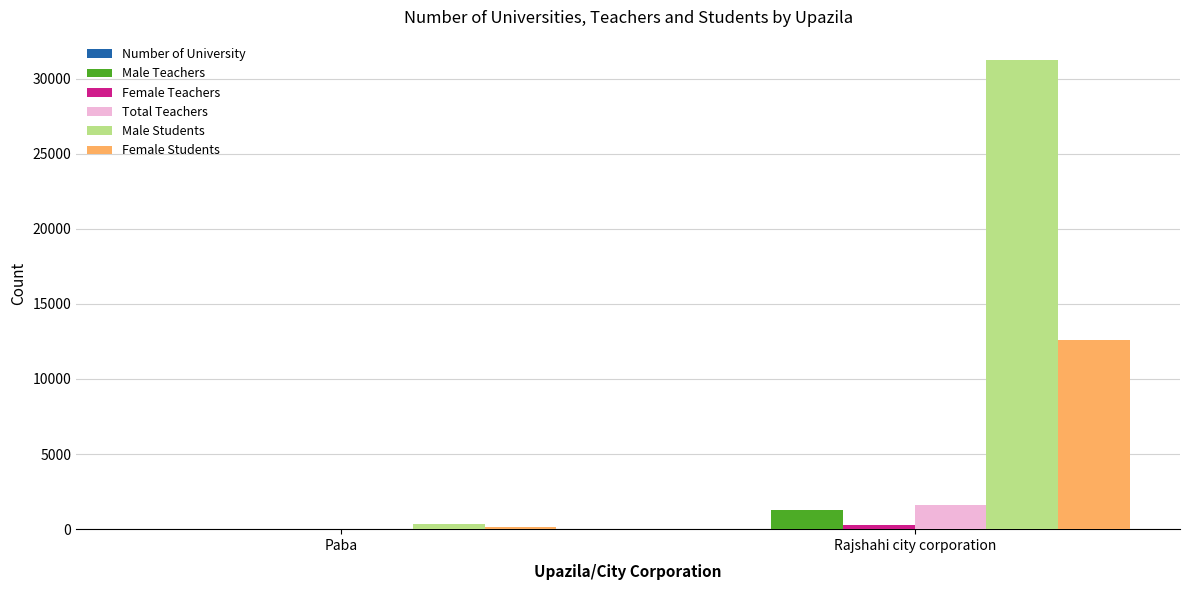

Which series has the largest total across all categories?

Male Students